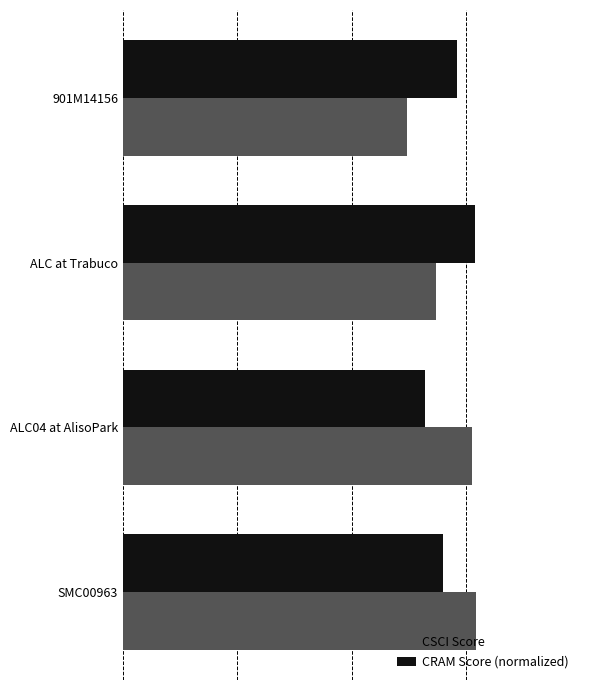

What are all the series names shown in the legend?

CSCI Score, CRAM Score (normalized)